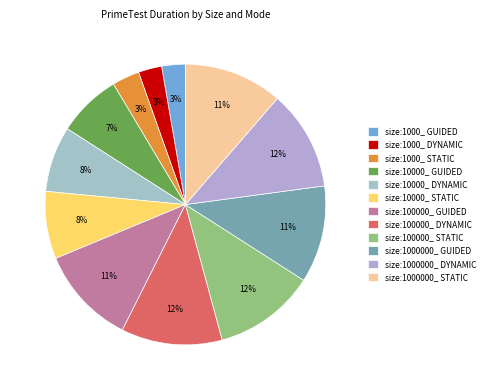

What percentage is NOT represented by size:1000_ GUIDED?

97.3%